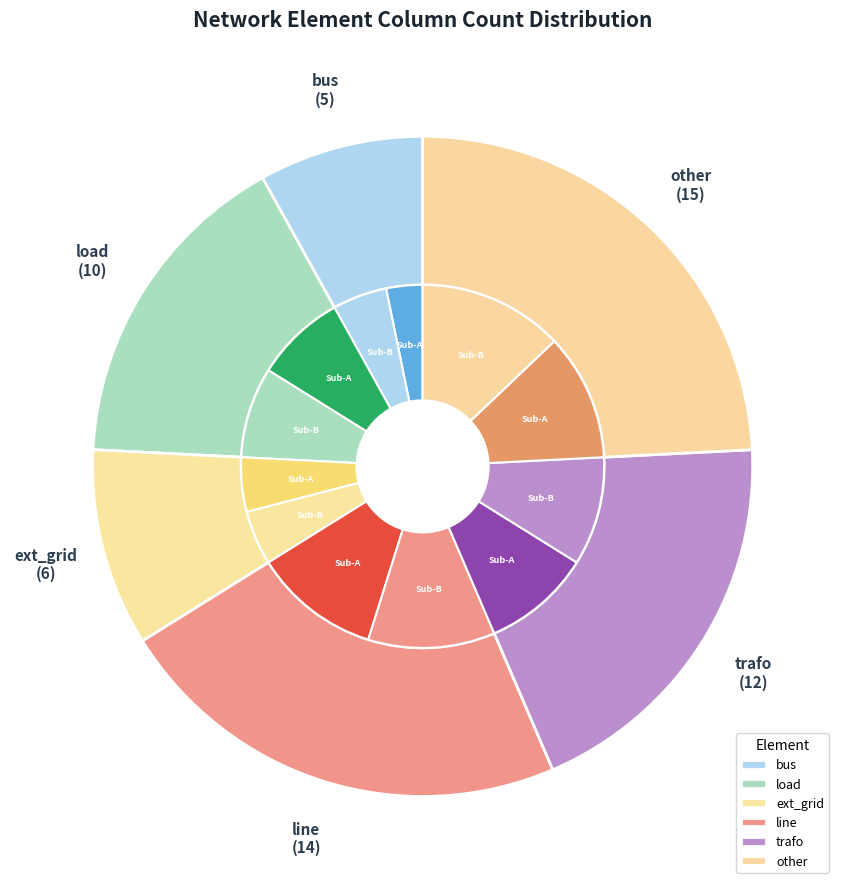

How many slices are in this pie chart?

6